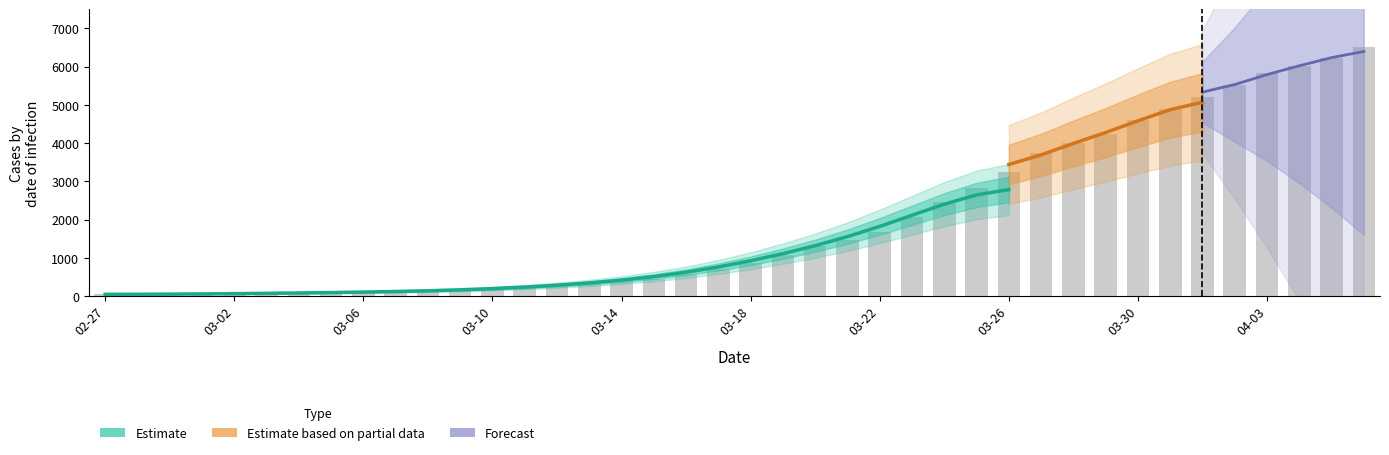

List the labels in order of value, largest first.

2020-04-06, 2020-04-05, 2020-04-04, 2020-04-03, 2020-04-02, 2020-04-01, 2020-03-31, 2020-03-30, 2020-03-29, 2020-03-28, 2020-03-27, 2020-03-26, 2020-03-25, 2020-03-24, 2020-03-23, 2020-03-22, 2020-03-21, 2020-03-20, 2020-03-19, 2020-03-18, 2020-03-17, 2020-03-16, 2020-03-15, 2020-03-14, 2020-03-13, 2020-03-12, 2020-03-11, 2020-03-10, 2020-03-09, 2020-03-08, 2020-03-07, 2020-03-06, 2020-03-05, 2020-03-04, 2020-03-03, 2020-03-02, 2020-03-01, 2020-02-29, 2020-02-28, 2020-02-27